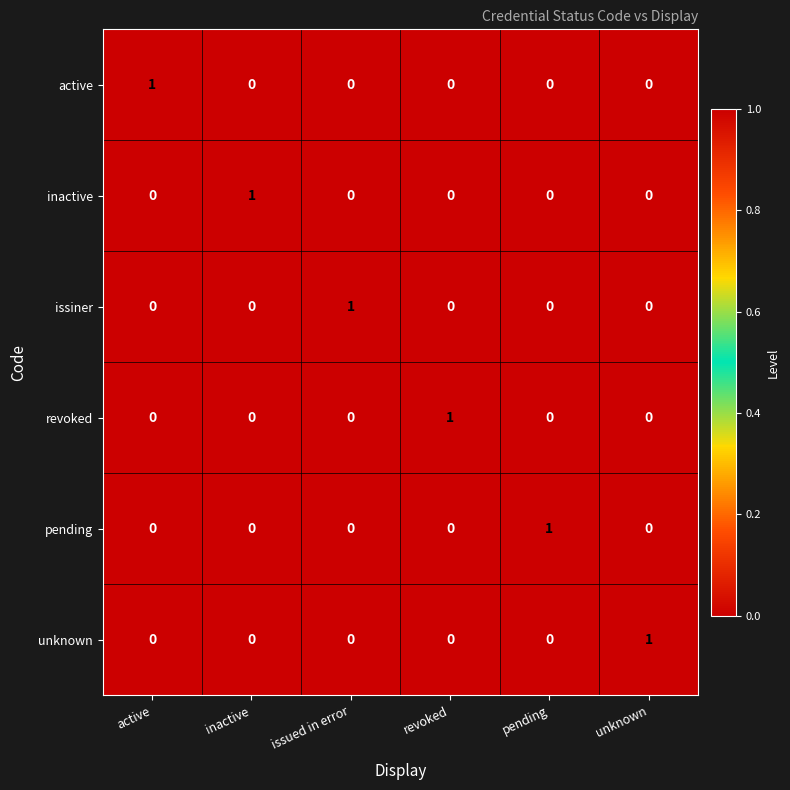

The pending series shows 2 at pending. True or false?

False